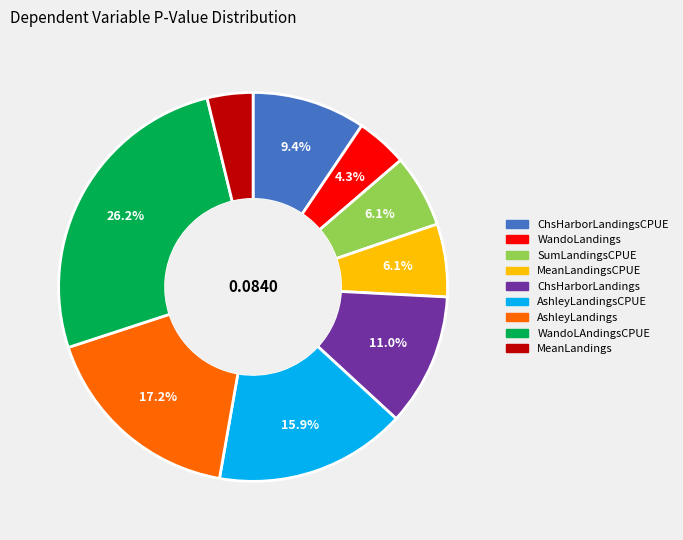

Does any single category account for the majority?

No